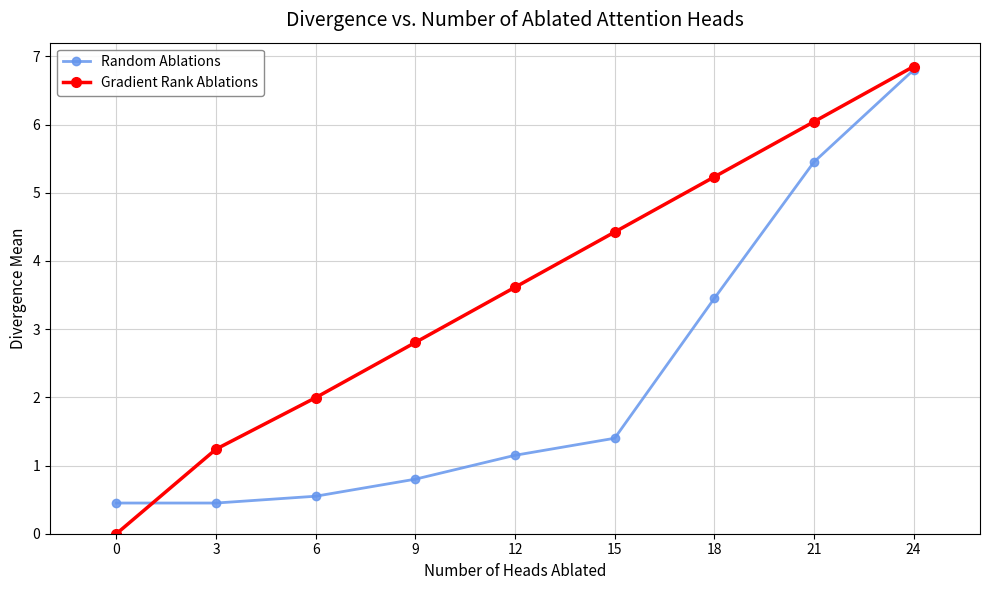

How many data points in Random Ablations are less than 1?

4